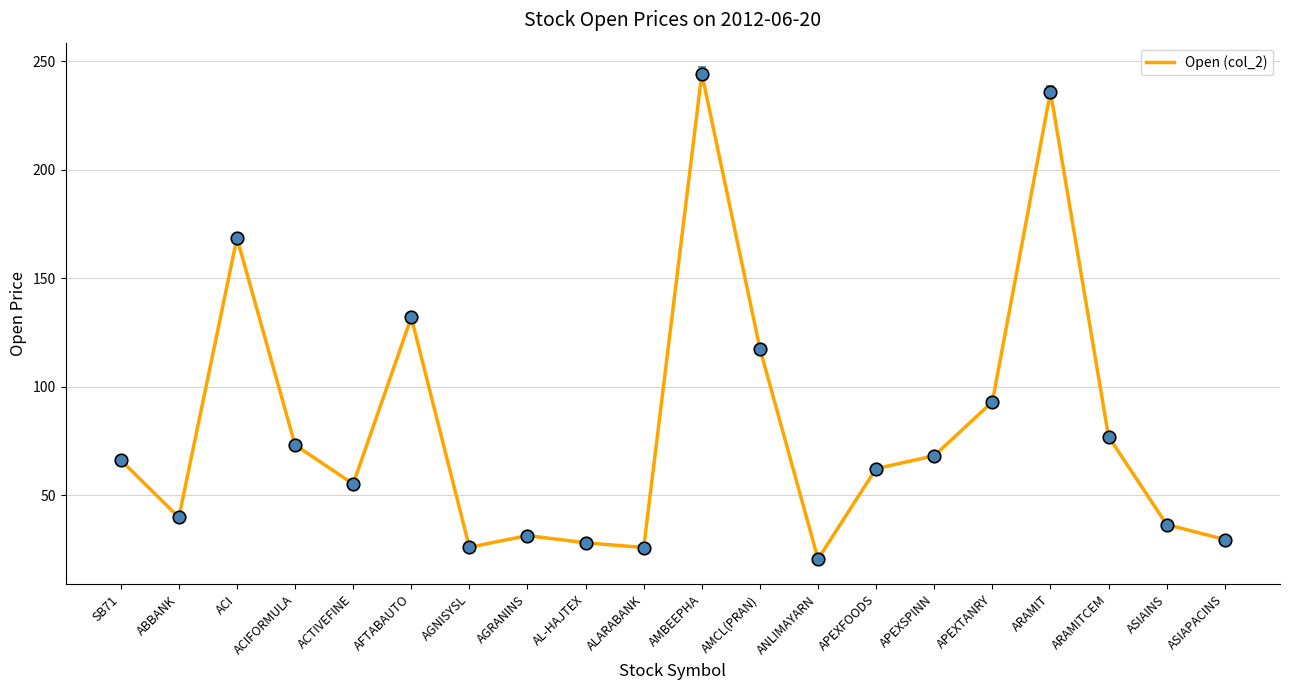

What is the change in value from AL-HAJTEX to ANLIMAYARN?

-7.5